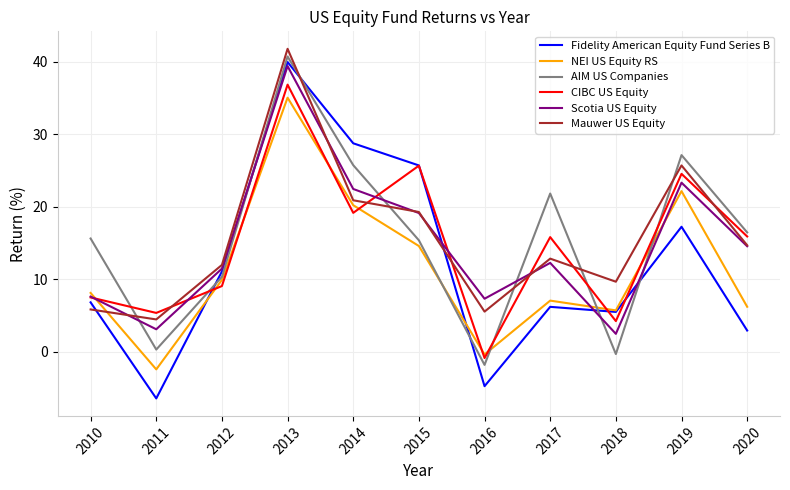

The CIBC US Equity series shows 3.3 at 2011. True or false?

False